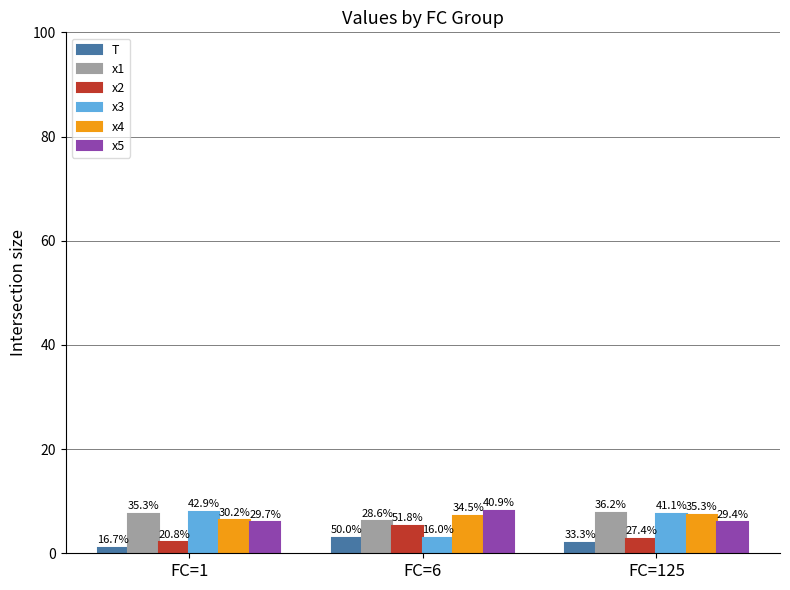

Rank the series by their maximum value, from lowest to highest.

T, x2, x4, x1, x3, x5